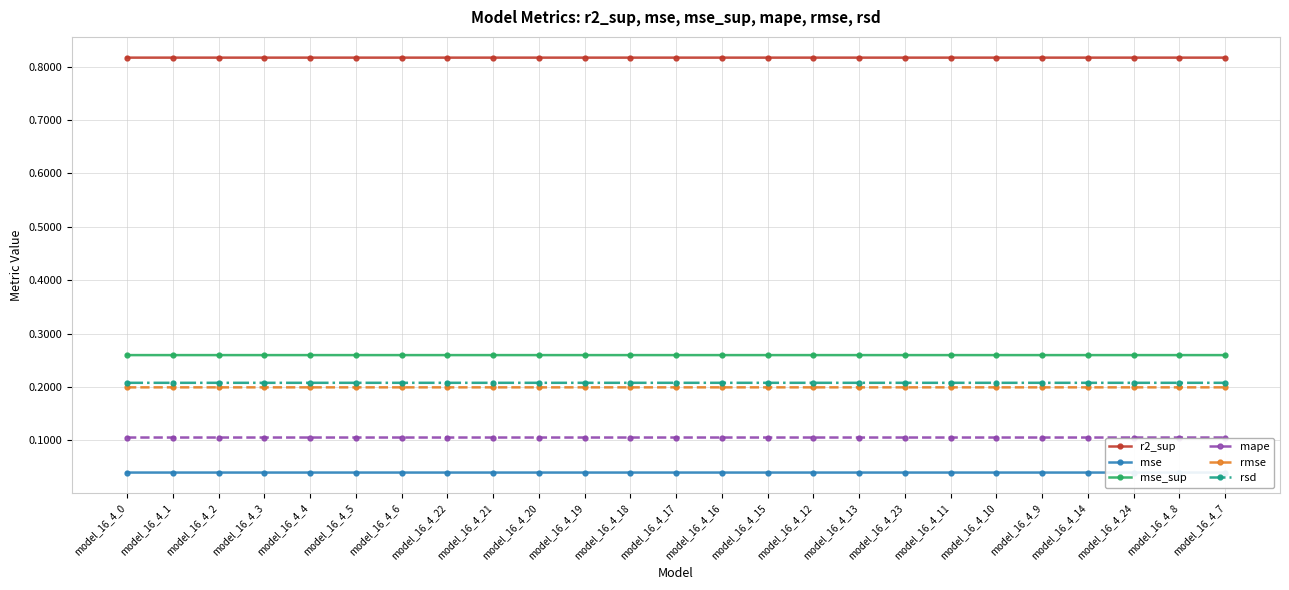

Does the chart have visible grid lines?

Yes